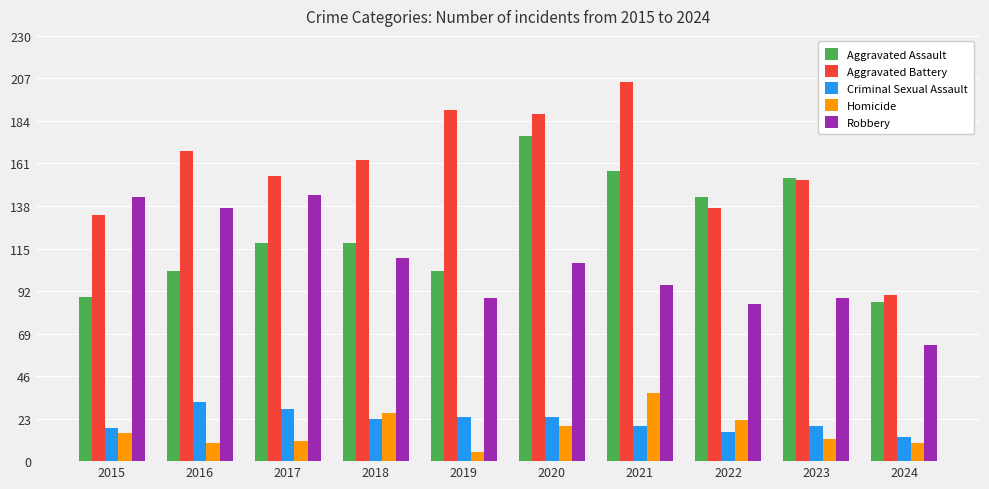

How many bars are there in total?

50